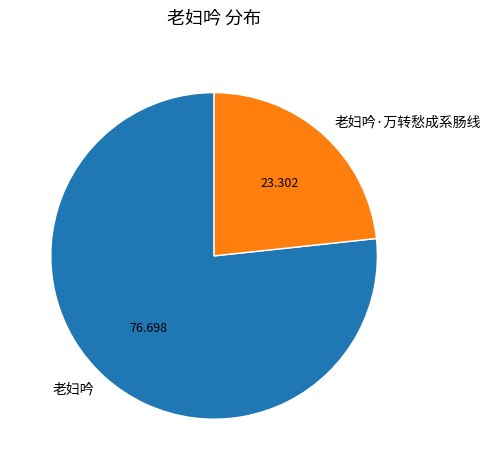

Does 老妇吟 account for over 50% of the chart?

Yes